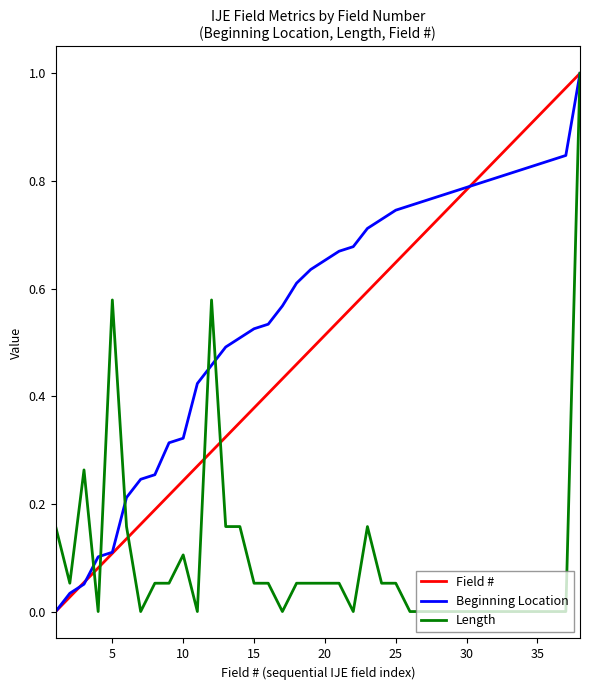

Which series has the largest total across all categories?

Beginning Location